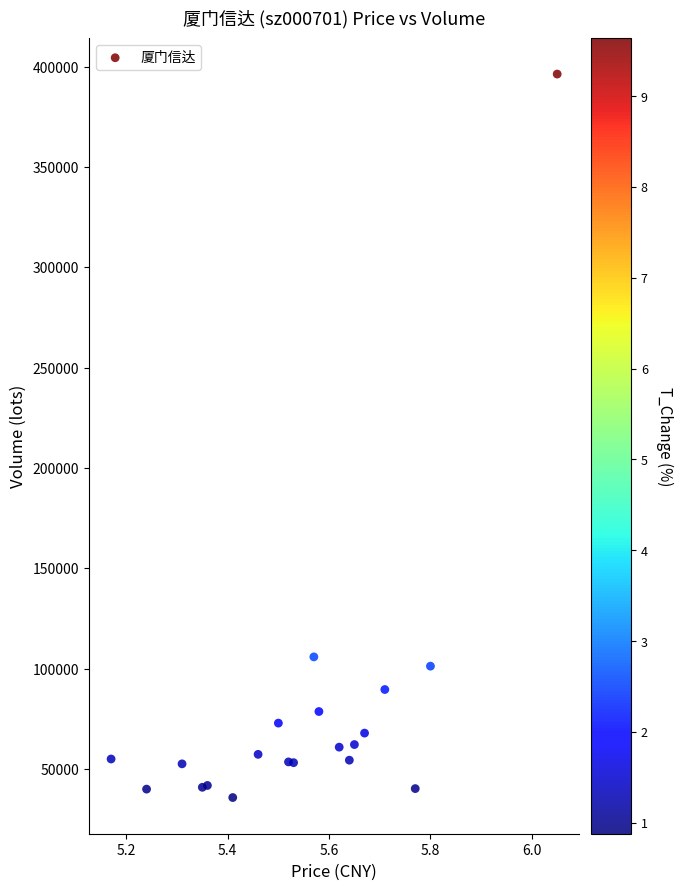

What Y value in the scatter plot is closest to 216038?

105864